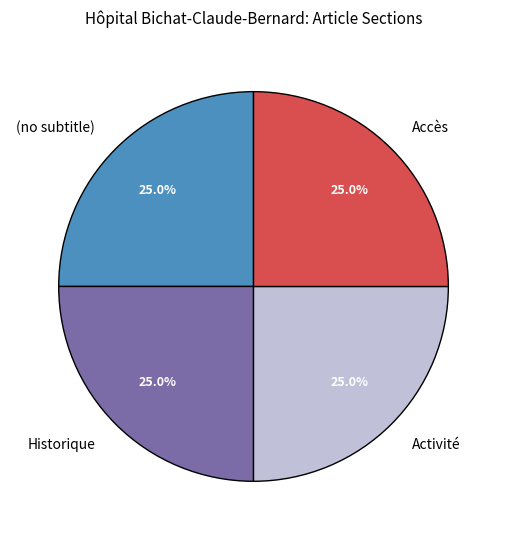

What percentage is NOT represented by (no subtitle)?

75.0%